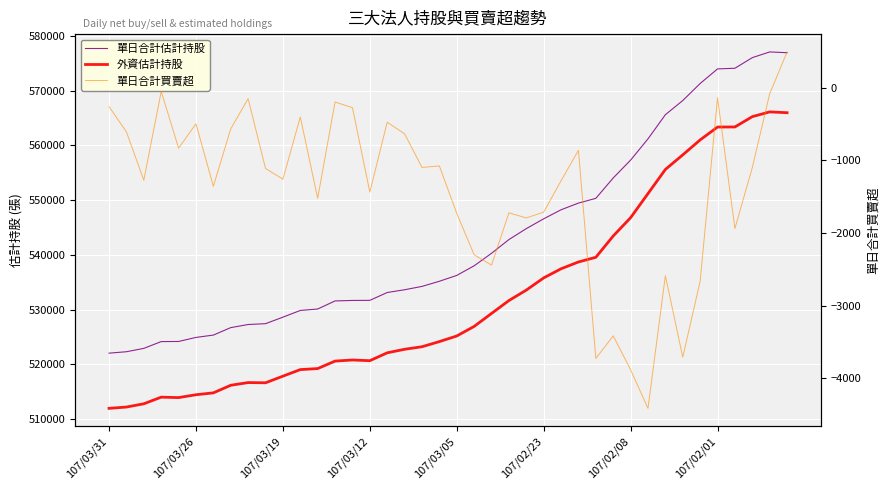

Reading left to right, list all the values displayed in this chart.

單日合計估計持股: 522047	522309	522920	524161	524183	524923	525349	526712	527280	527433	528621	529847	530112	531587	531677	531696	533127	533631	534242	535180	536248	538010	540291	542798	544799	546593	548243	549465	550329	554057	557315	561199	565613	568200	571312	573978	574099	576038	577080	576937
外資估計持股: 511963	512202	512798	514009	513928	514451	514792	516180	516673	516633	517842	519042	519230	520597	520798	520670	522109	522756	523220	524159	525184	526933	529302	531658	533567	535796	537463	538706	539561	543454	546799	551199	555610	558274	561006	563356	563374	565256	566125	565975
單日合計買賣超: -262	-611	-1275	-53	-834	-499	-1359	-568	-153	-1113	-1261	-405	-1524	-199	-277	-1439	-477	-637	-1099	-1079	-1732	-2301	-2443	-1724	-1794	-1714	-1282	-864	-3728	-3416	-3884	-4414	-2588	-3710	-2666	-139	-1940	-1101	-86	490